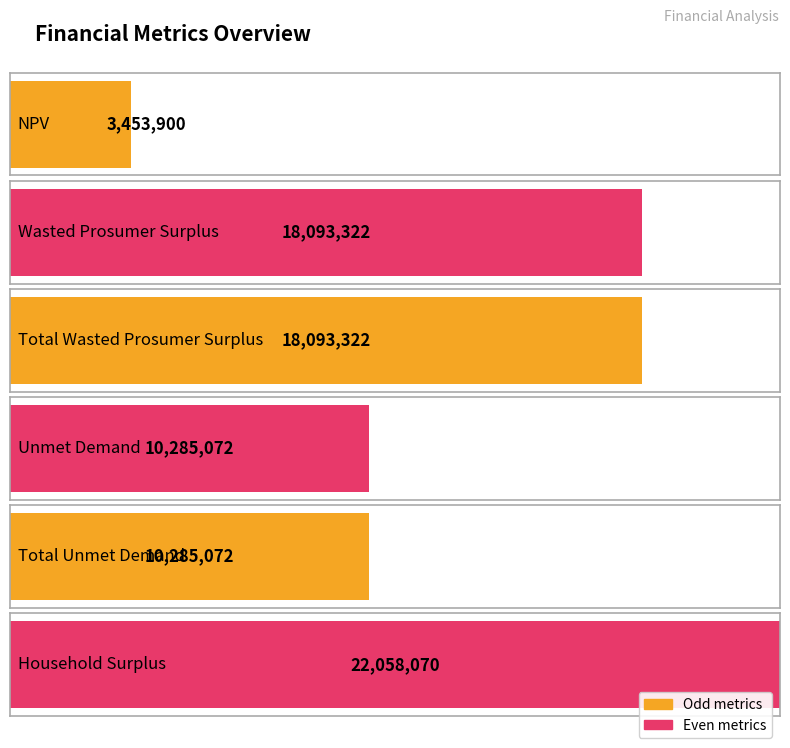

Are the bars horizontal?

Yes